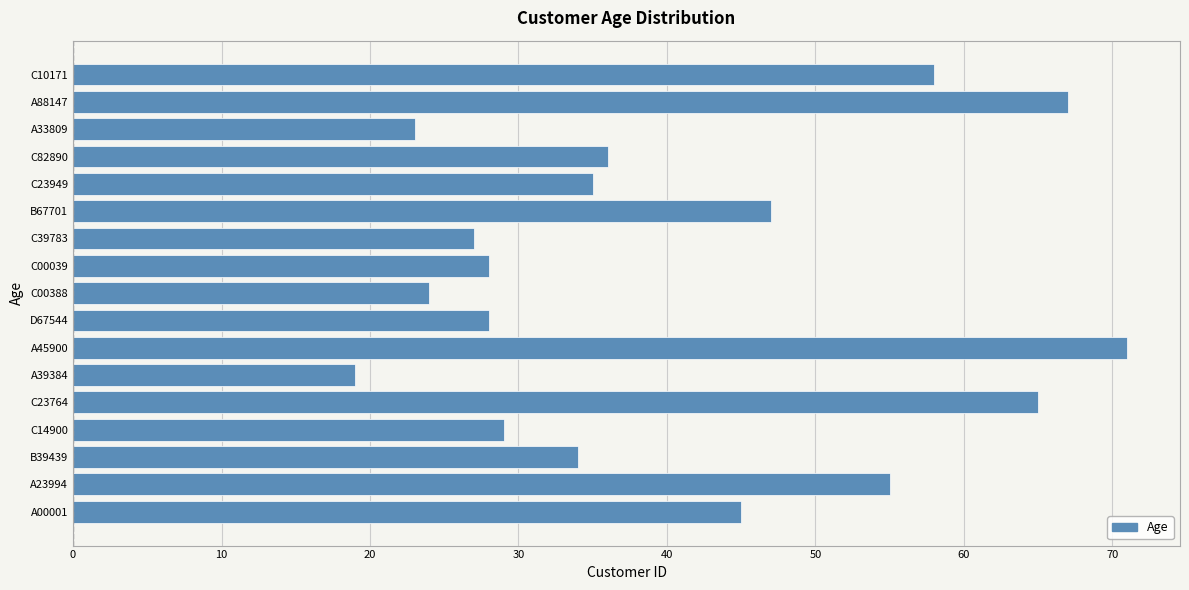

Which category has the highest value across all series?

A45900